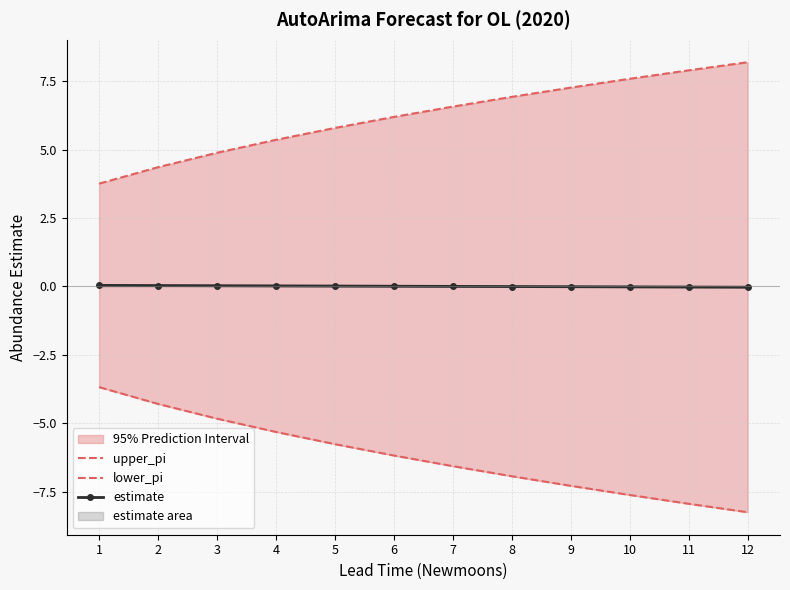

True or false: upper_pi and estimate intersect in this chart.

False